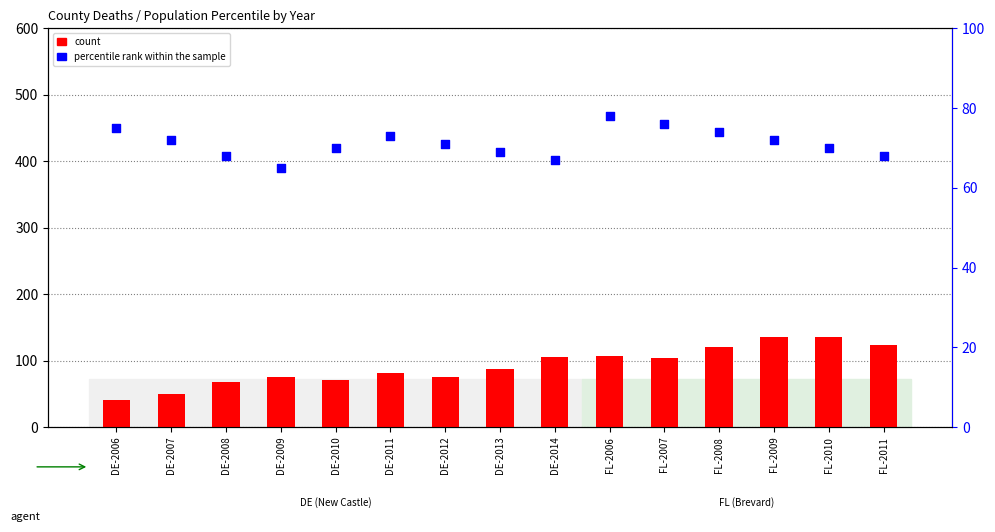

At which category is the sum across all series the highest?

FL-2009